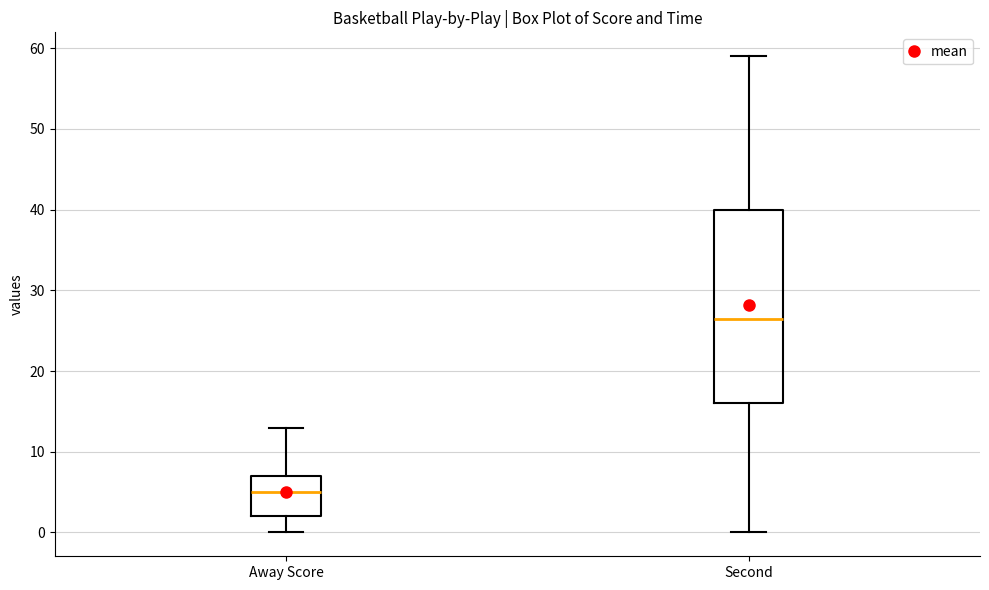

Reading left to right, transcribe this box plot: for each box, give where its median line is, the range the box spans, and where its two whiskers end, as read against the y-axis. The values are not printed on the chart, so give them approximately, as read against the axis.

Away Score: median 5, box 2 to 7, whiskers 0 to 13
Second: median 27, box 16 to 40, whiskers 0 to 59